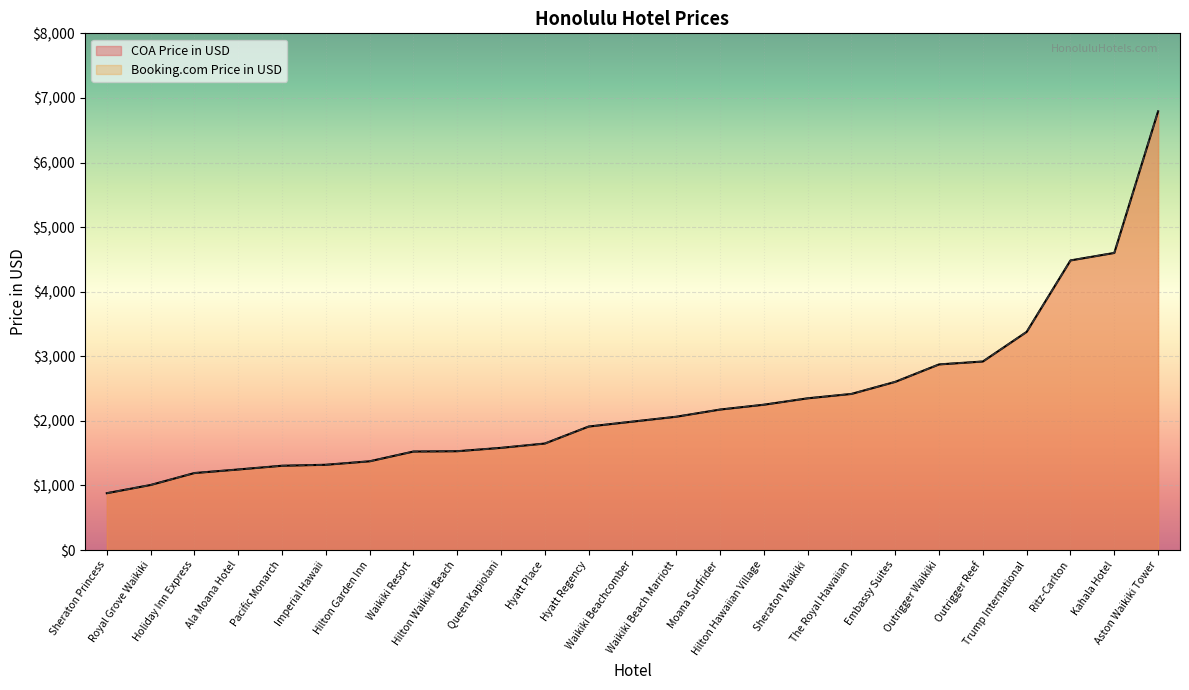

Is the value of Booking.com Price in USD at Ala Moana Hotel greater than the value of COA Price in USD at Hyatt Place?

No